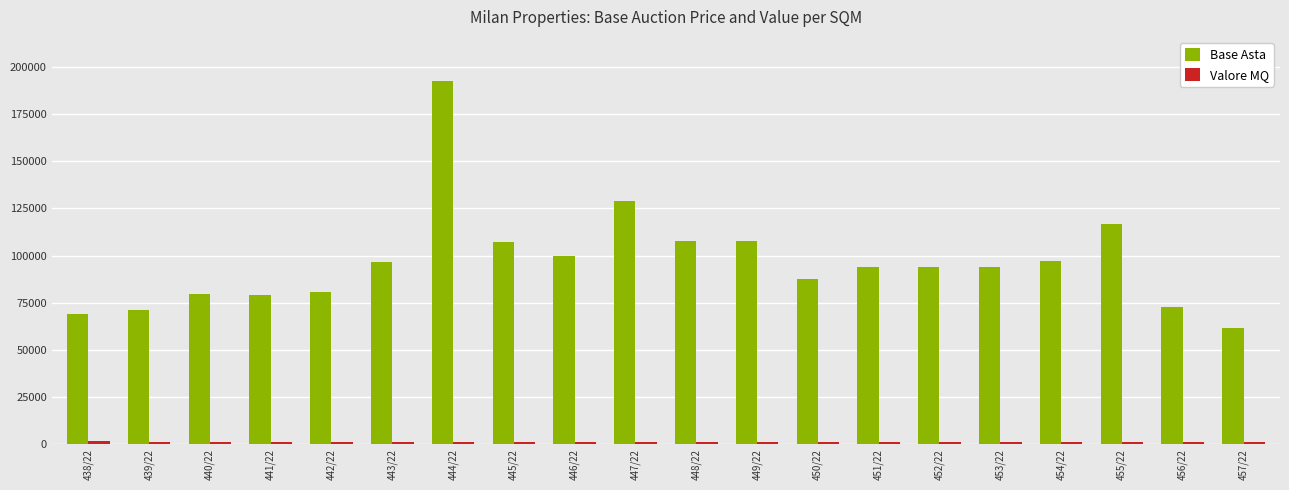

Count the number of categories in the chart.

20